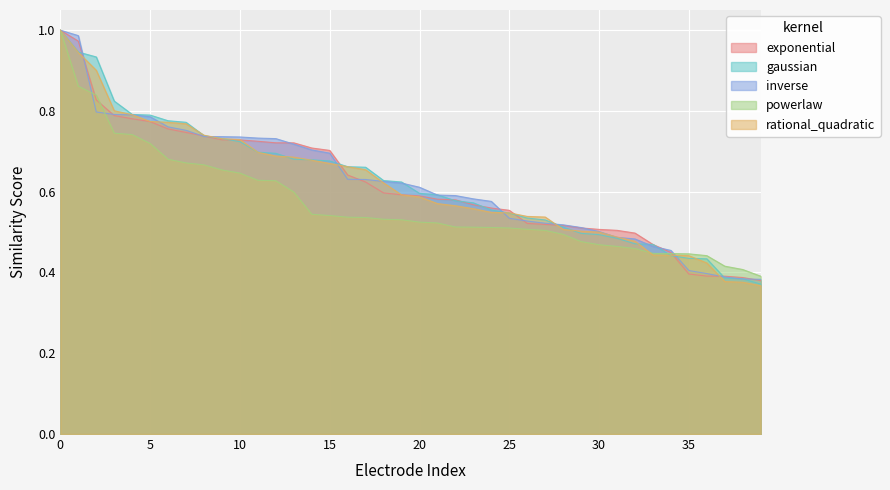

What is the value of the gaussian point at the 7th from the left?

0.8